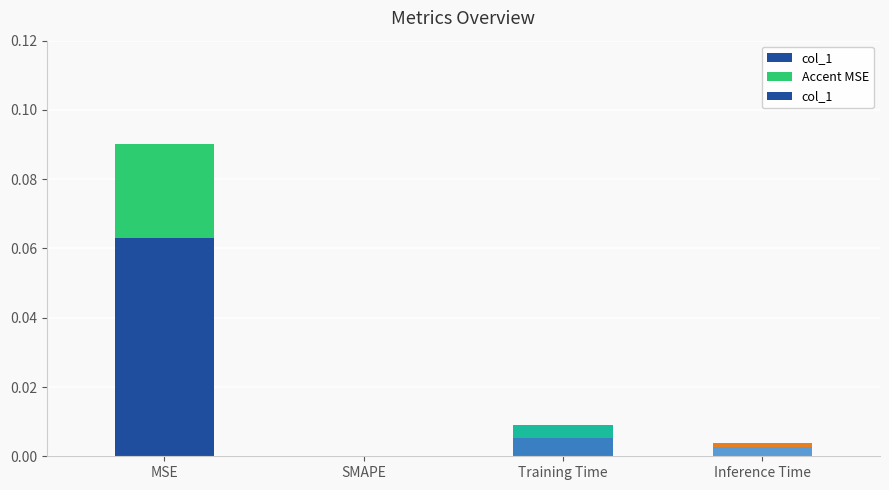

List the labels in order of value, largest first.

MSE, Training Time, Inference Time, SMAPE